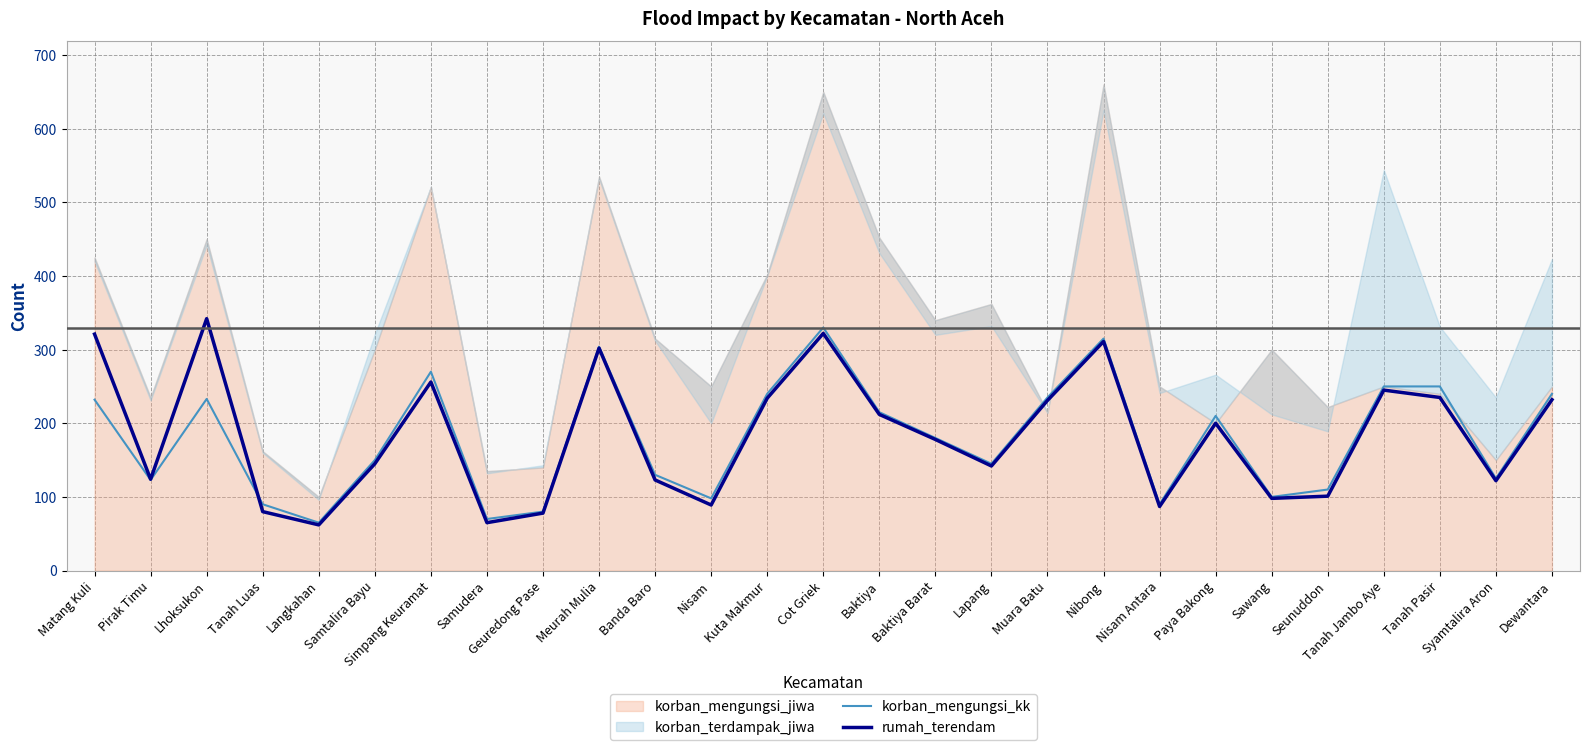

What is the smallest value displayed?

62